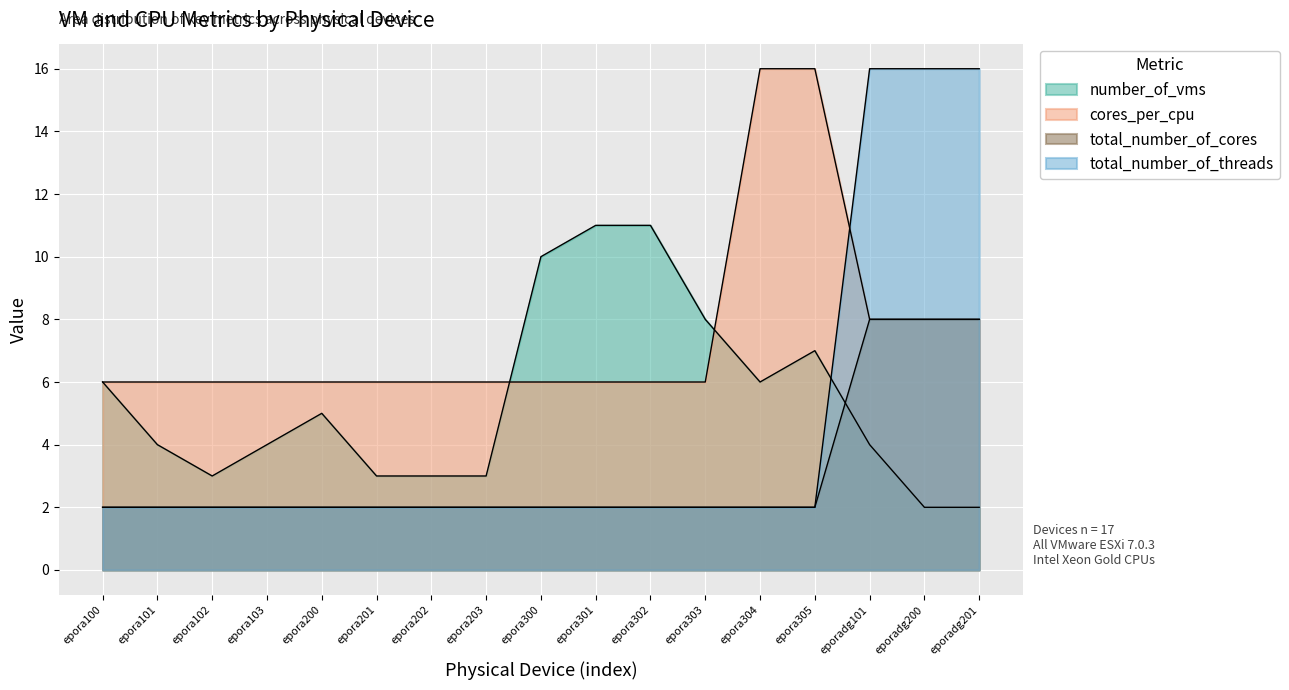

Which series changed the most between epora201 and epora305?

cores_per_cpu